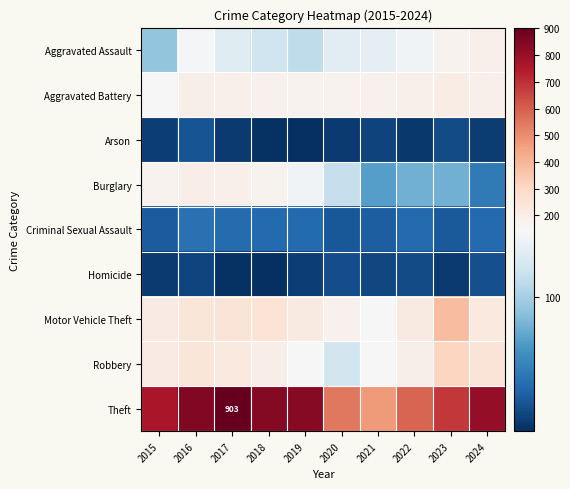

At which category does the chart reach its minimum across all series?

2019